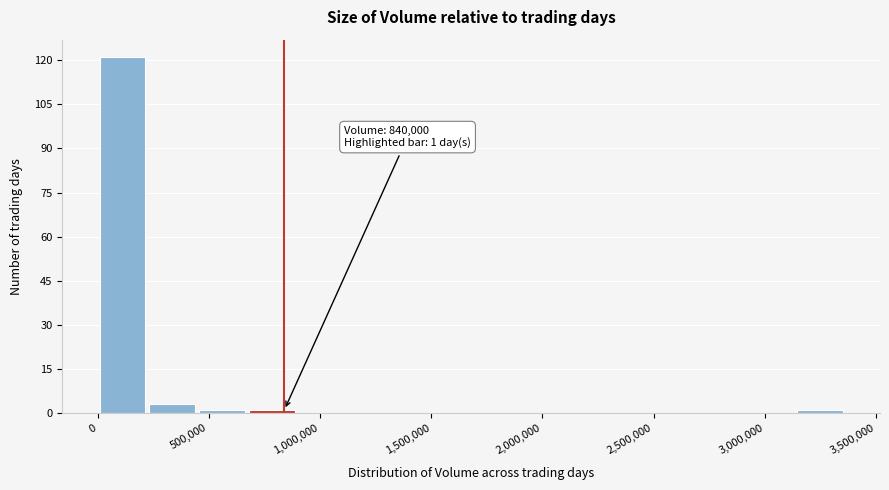

Which range on the x-axis has the tallest bar?

0 to 200000